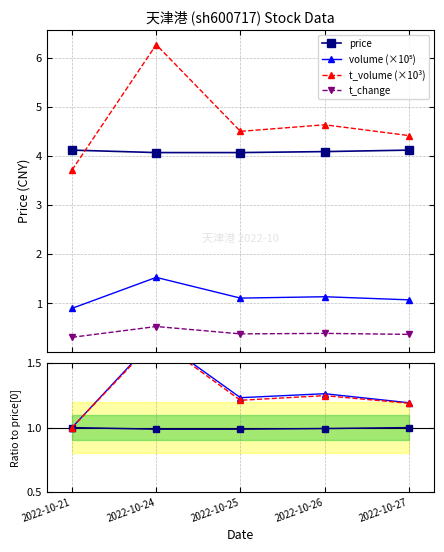

At which category does the chart reach its minimum across all series?

2022-10-21